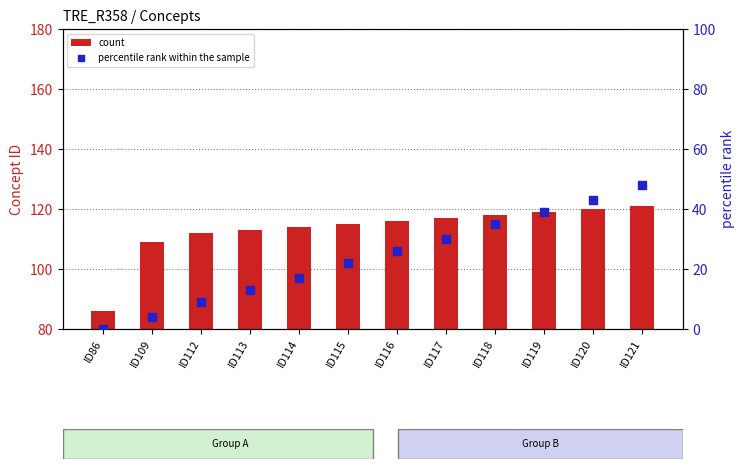

What are all the series names shown in the legend?

count, percentile rank within the sample